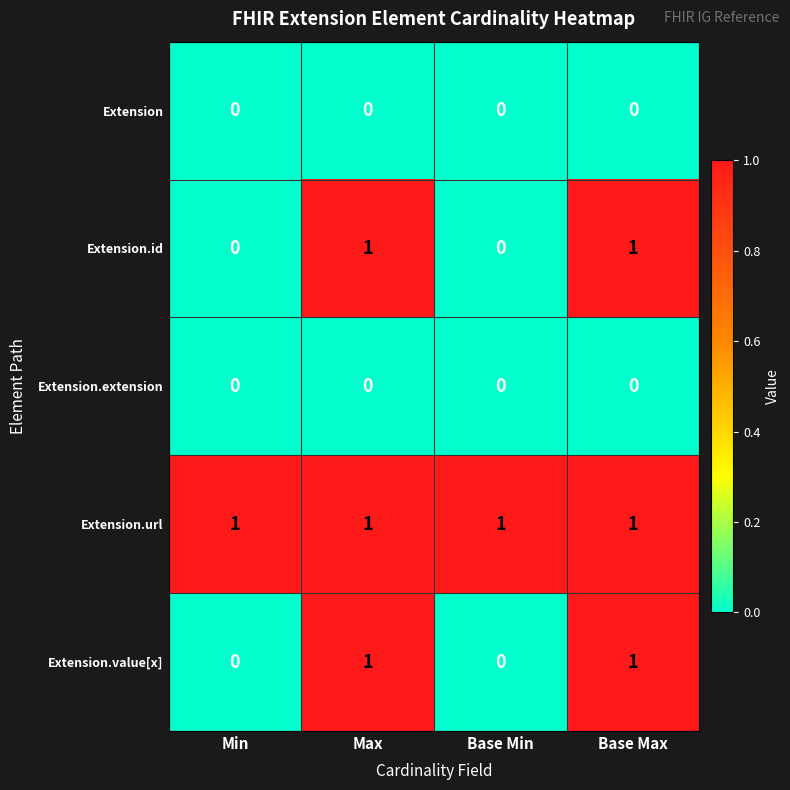

At how many categories does at least one series exceed 0?

4